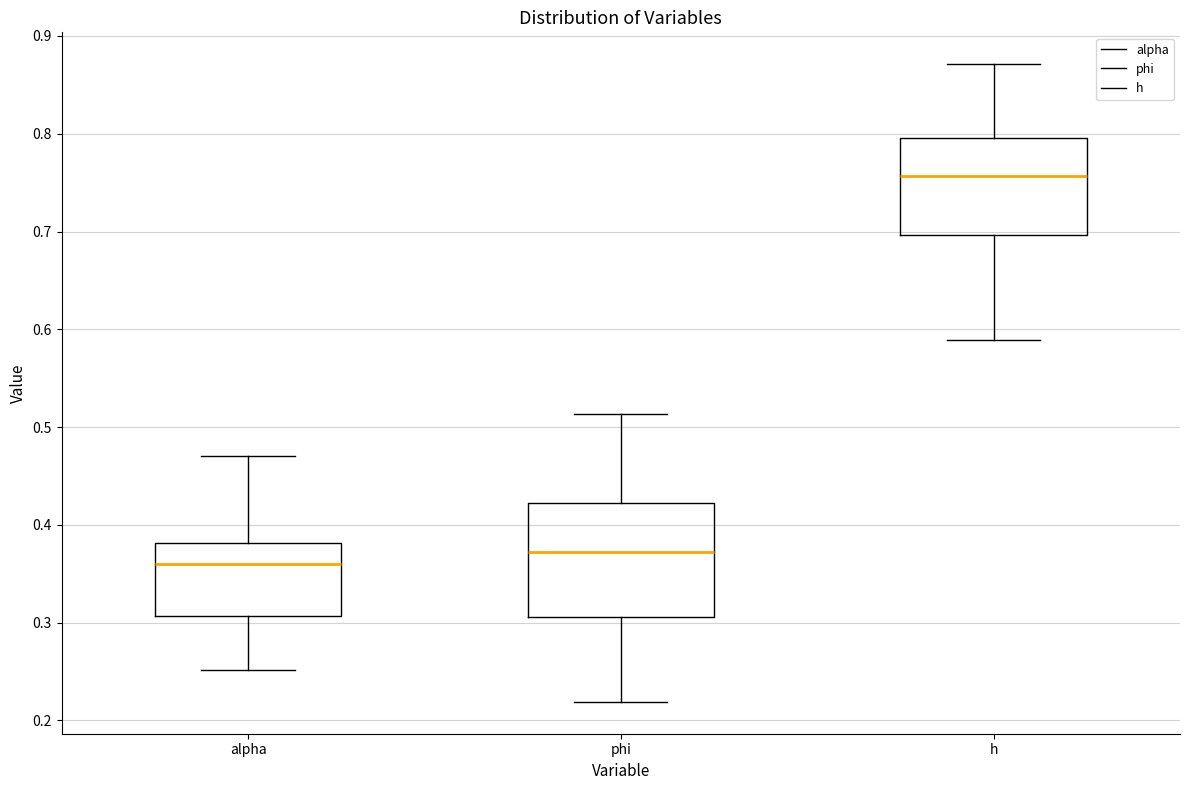

Which box has the highest median line?

h